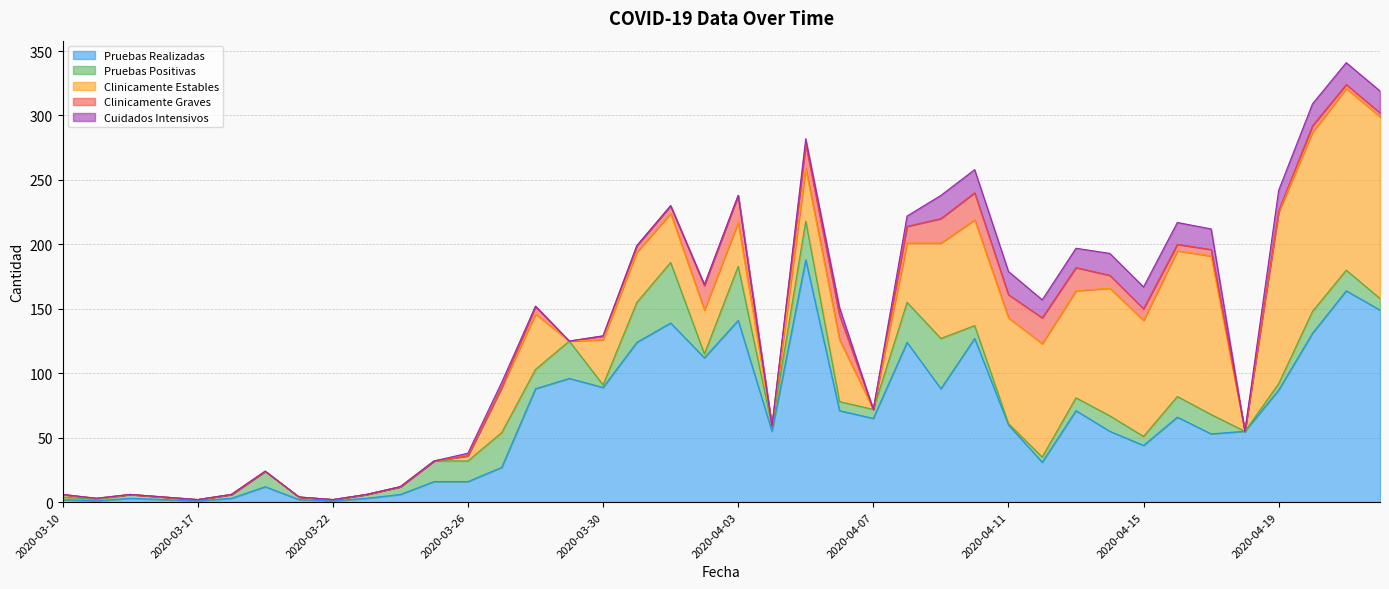

True or false: Clinicamente Estables and Clinicamente Graves intersect in this chart.

False